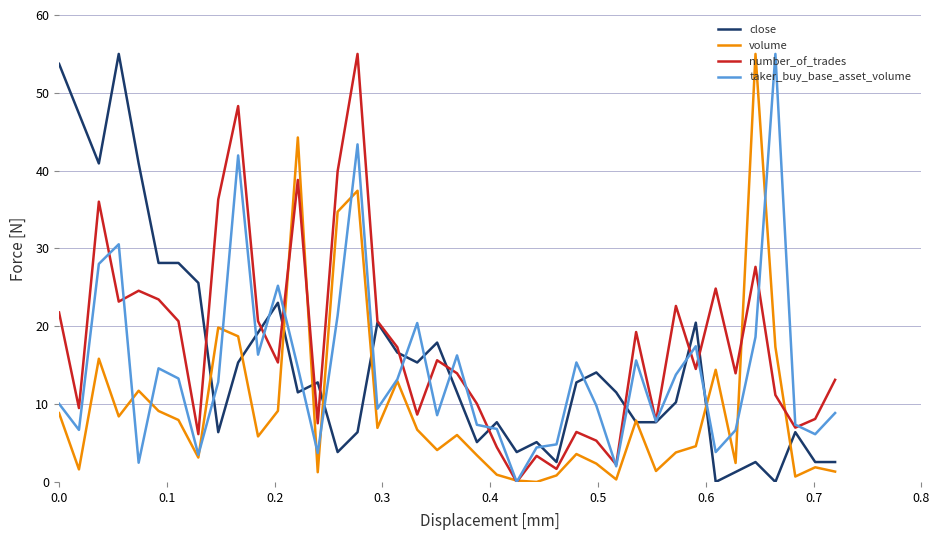

True or false: taker_buy_base_asset_volume has more than 0 interior local peaks.

True